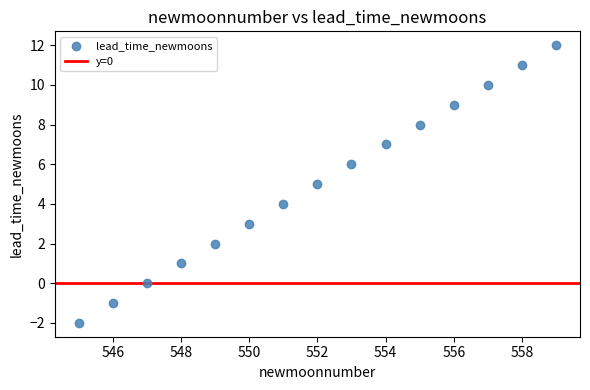

What is the range of Y values (max minus min)?

14